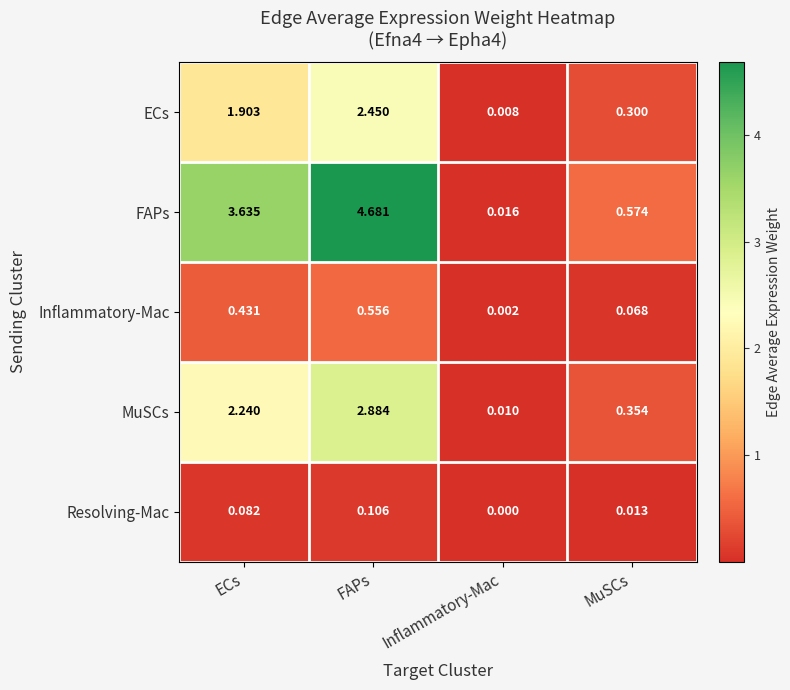

Is the value of Resolving-Mac at FAPs greater than the value of MuSCs at MuSCs?

No